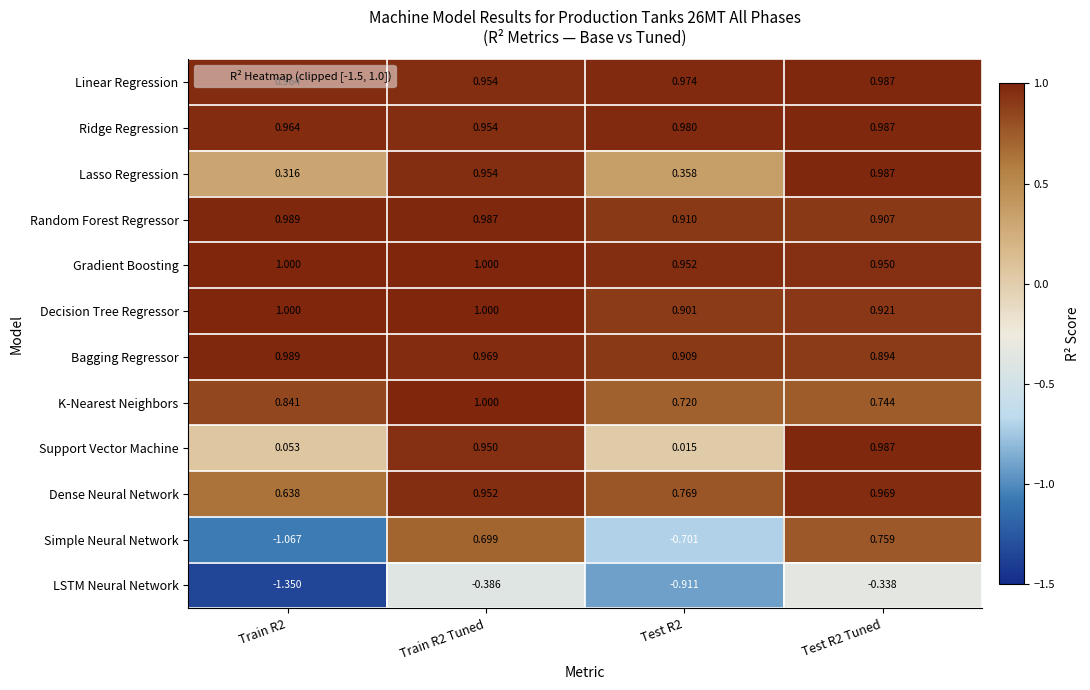

At Test R2, list the series in order from smallest to largest.

LSTM Neural Network, Simple Neural Network, Support Vector Machine, Lasso Regression, K-Nearest Neighbors, Dense Neural Network, Decision Tree Regressor, Bagging Regressor, Random Forest Regressor, Gradient Boosting, Linear Regression, Ridge Regression